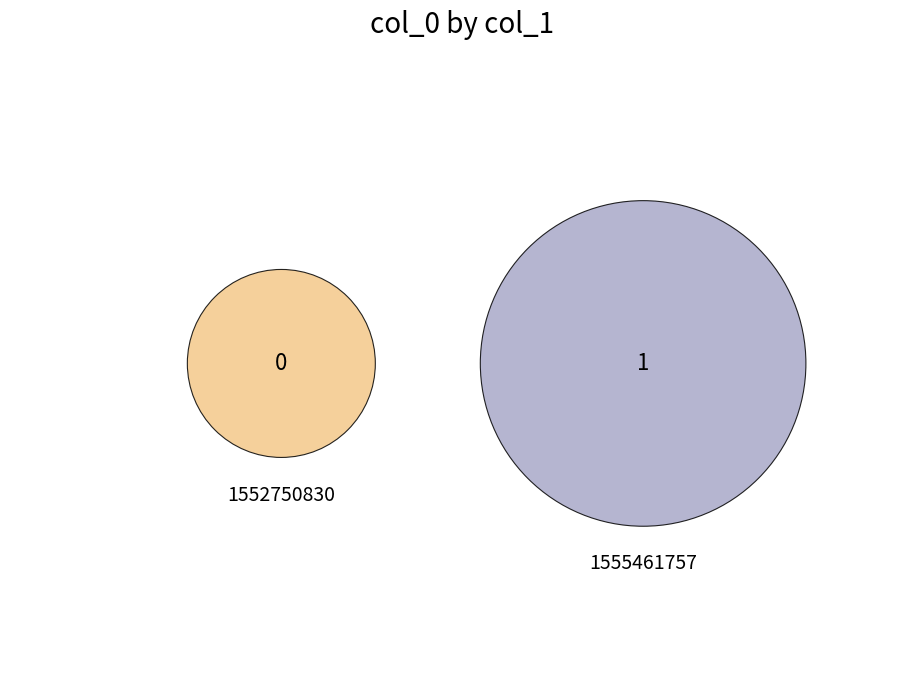

What is the change in value from 1552750830 to 1555461757?

+1